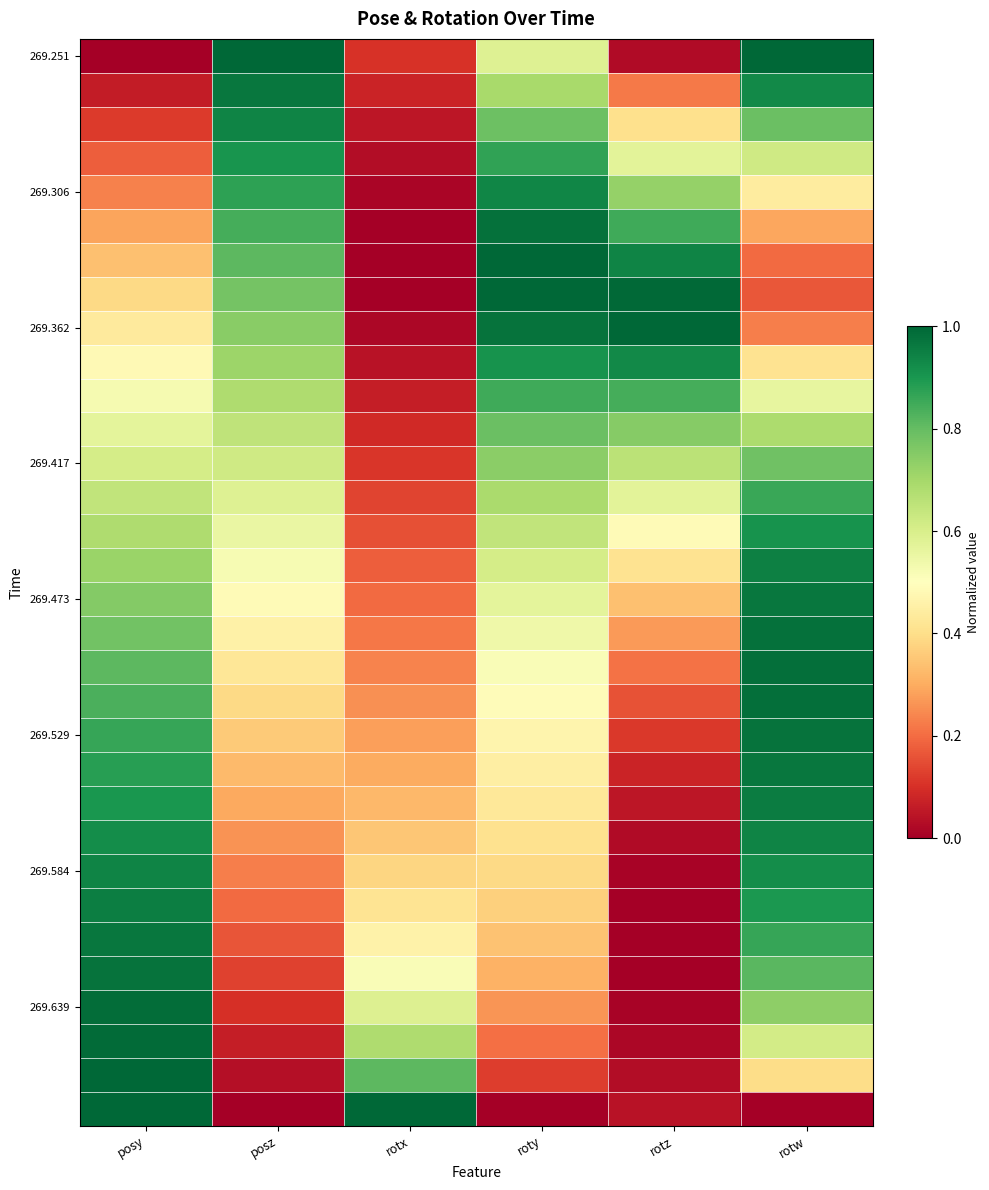

What is the total value across all series at rotw?

22.8